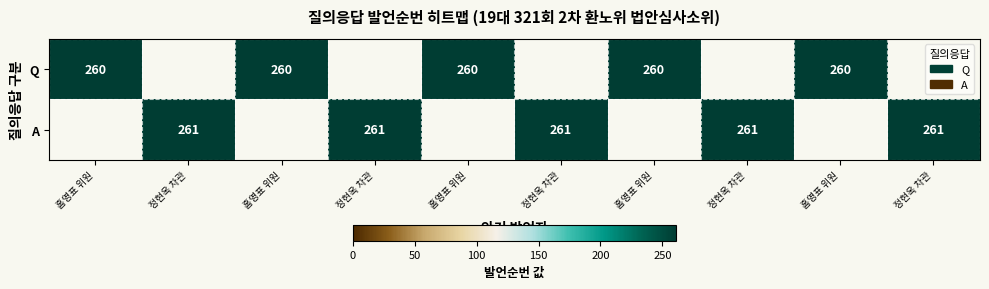

Rank the series by their average value, from highest to lowest.

Q, A